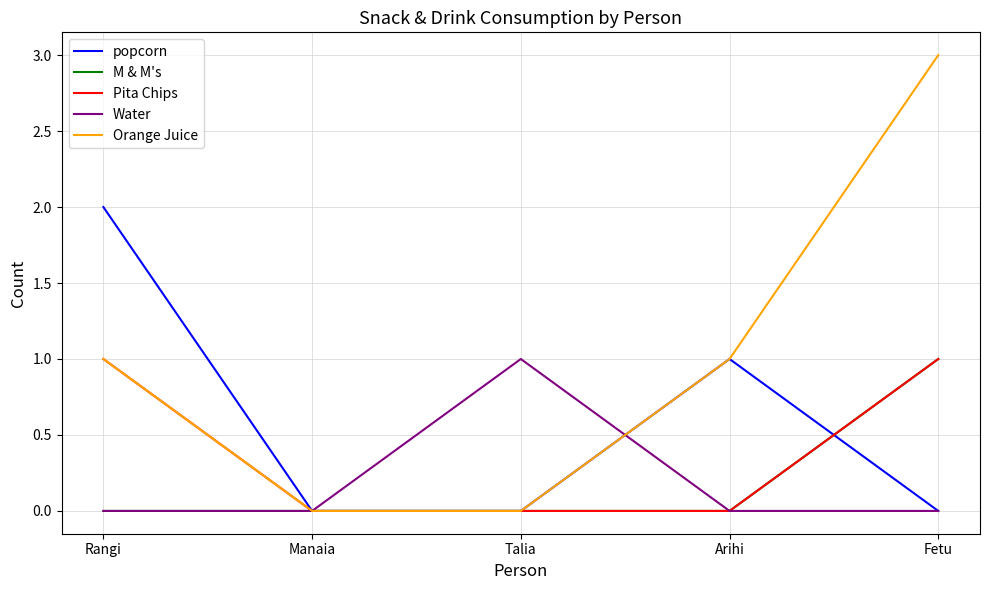

Reading right to left, extract all data points from this chart.

popcorn: 0	1	0	0	2
M & M's: 1	0	0	0	0
Pita Chips: 1	0	0	0	1
Water: 0	0	1	0	0
Orange Juice: 3	1	0	0	1